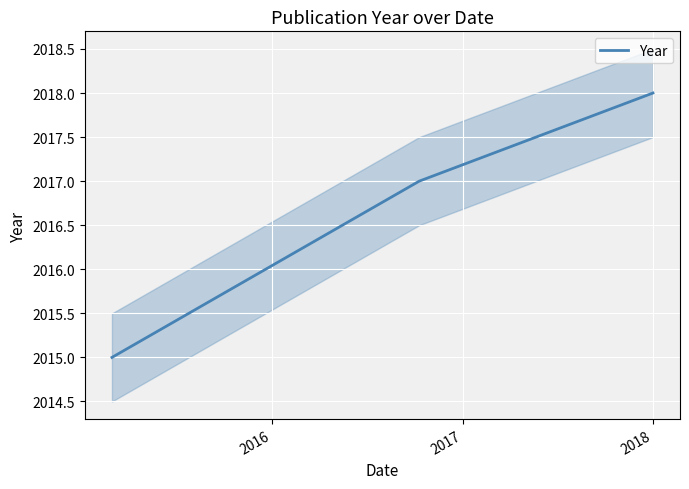

What is the sum of all values?

6050